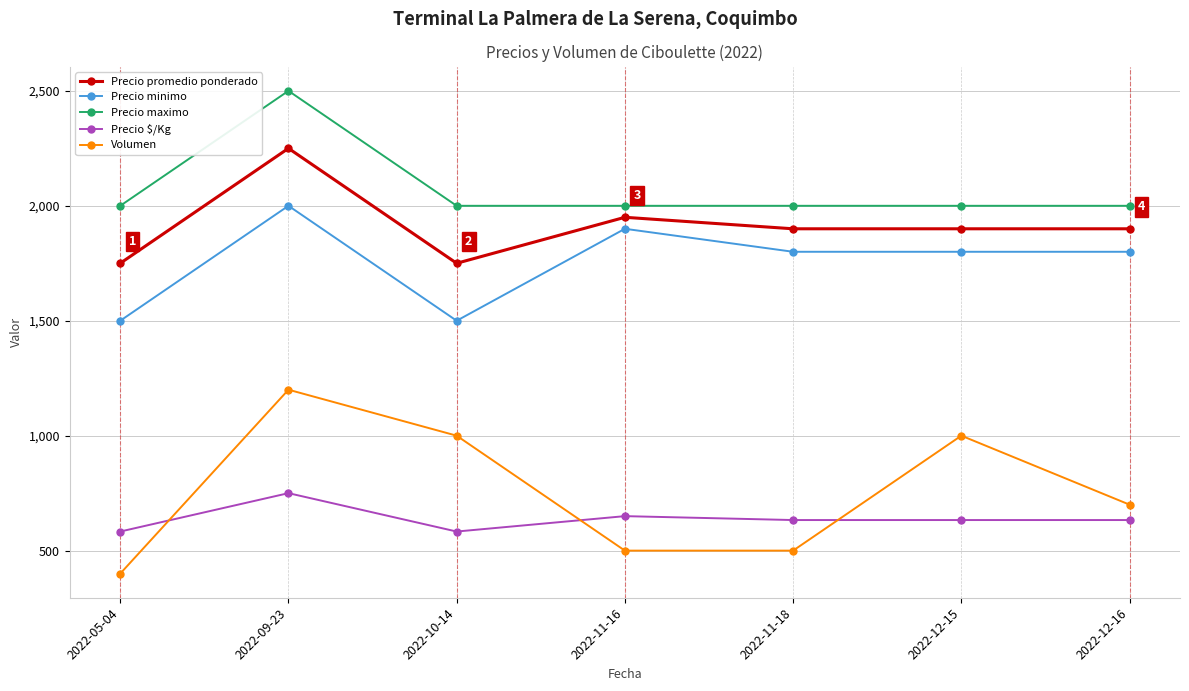

In Precio $/Kg, how many points are higher than both neighbors (excluding endpoints)?

2